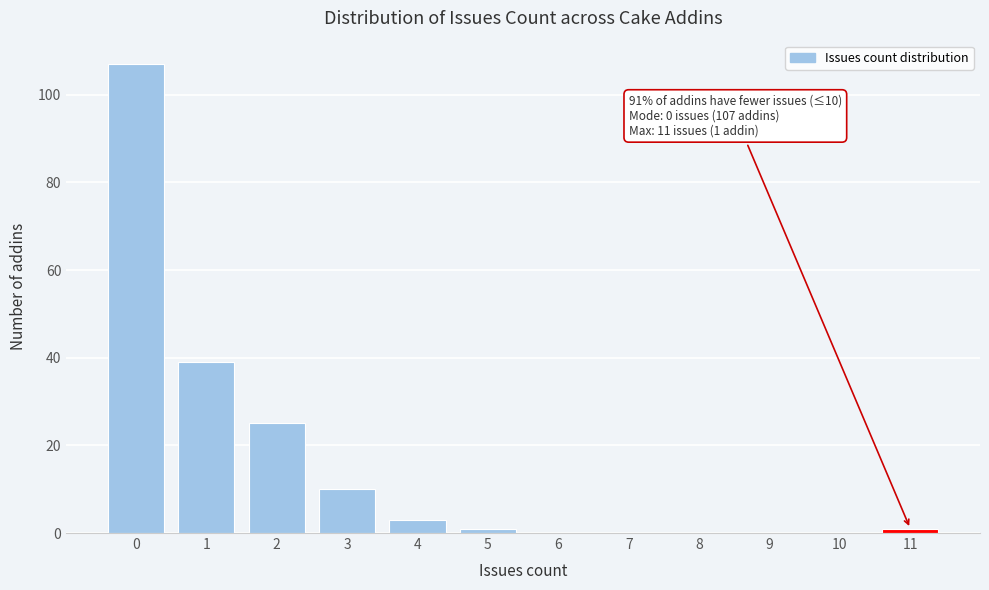

Reading left to right, what are all the values shown in this chart?

0=107	1=39	2=25	3=10	4=3	5=1	6=0	7=0	8=0	9=0	10=0	11=1